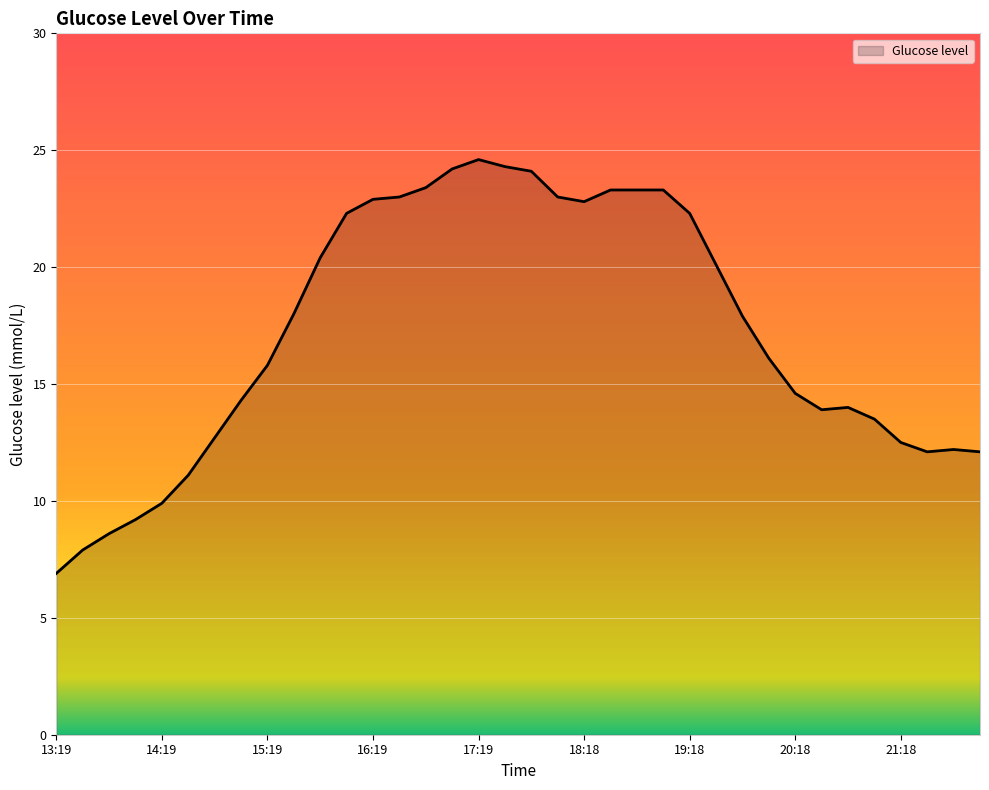

What is the maximum value shown in the chart?

24.6